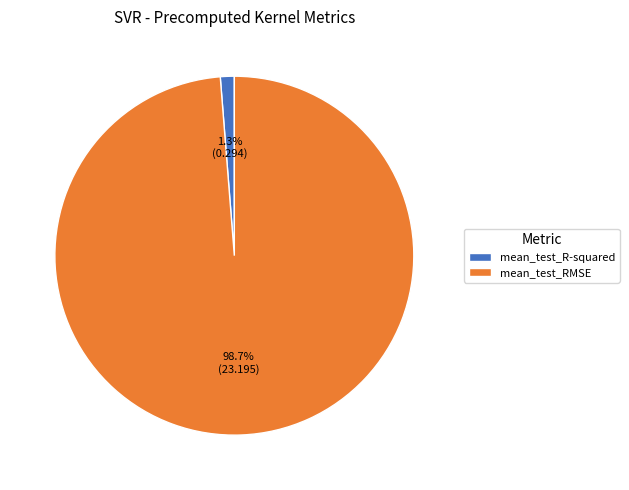

Which category has the biggest portion of the pie?

mean_test_RMSE